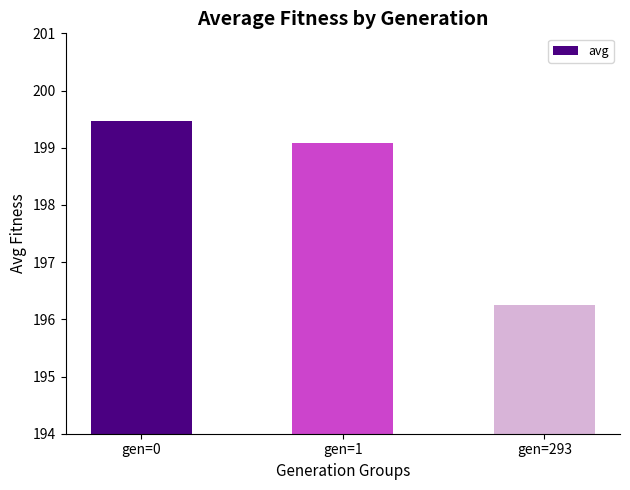

What is the average value?

198.3